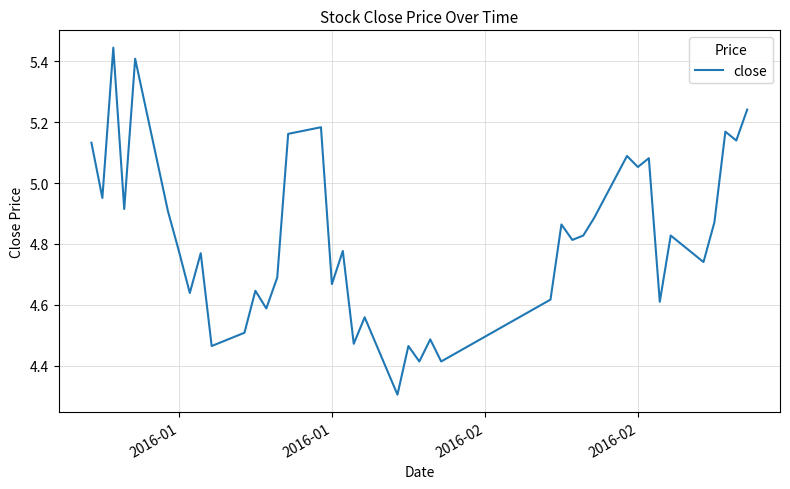

What is the minimum value shown in the chart?

4.3